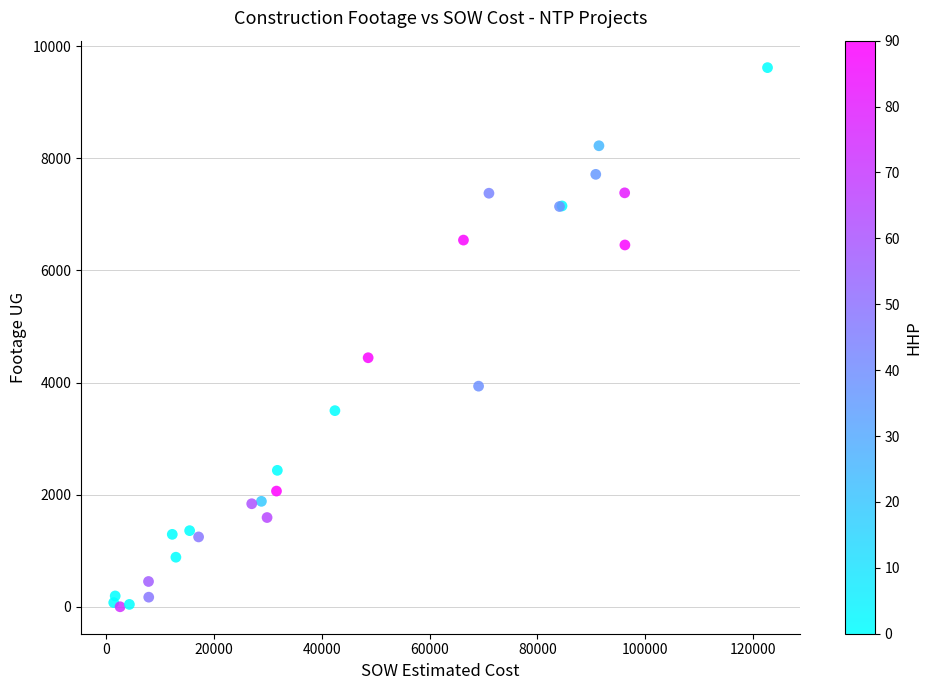

What Y value in the scatter plot is closest to 4809?

4443